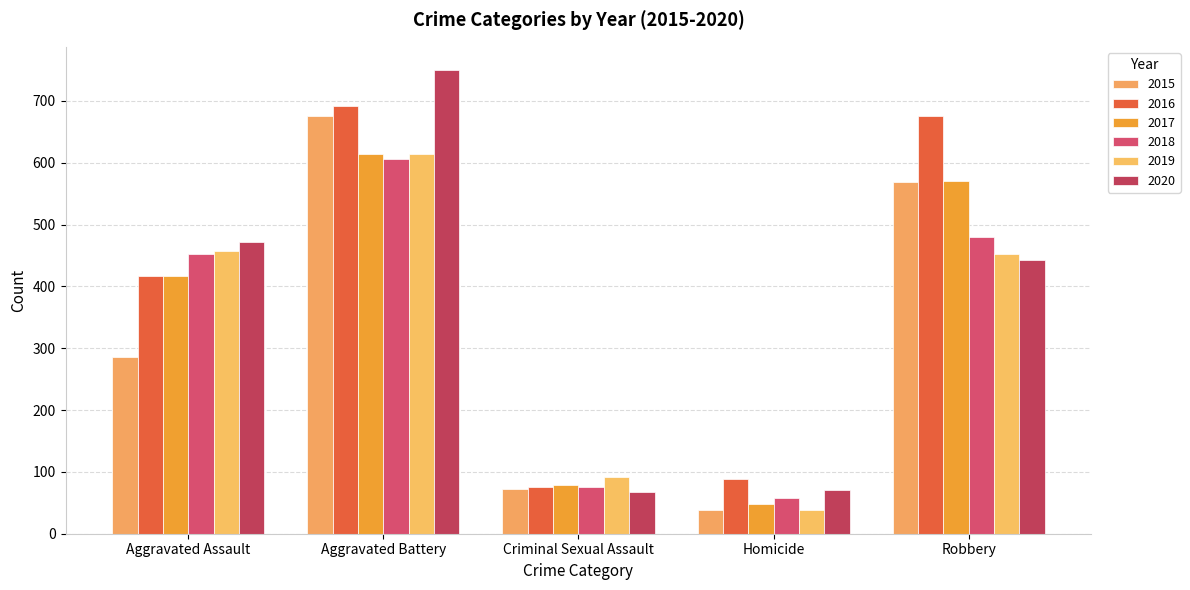

Reading left to right, transcribe all the data shown in this chart.

2015: 286	676	72	39	569
2016: 417	691	75	89	676
2017: 416	614	78	48	571
2018: 452	606	75	58	480
2019: 458	614	91	39	452
2020: 471	750	67	71	443